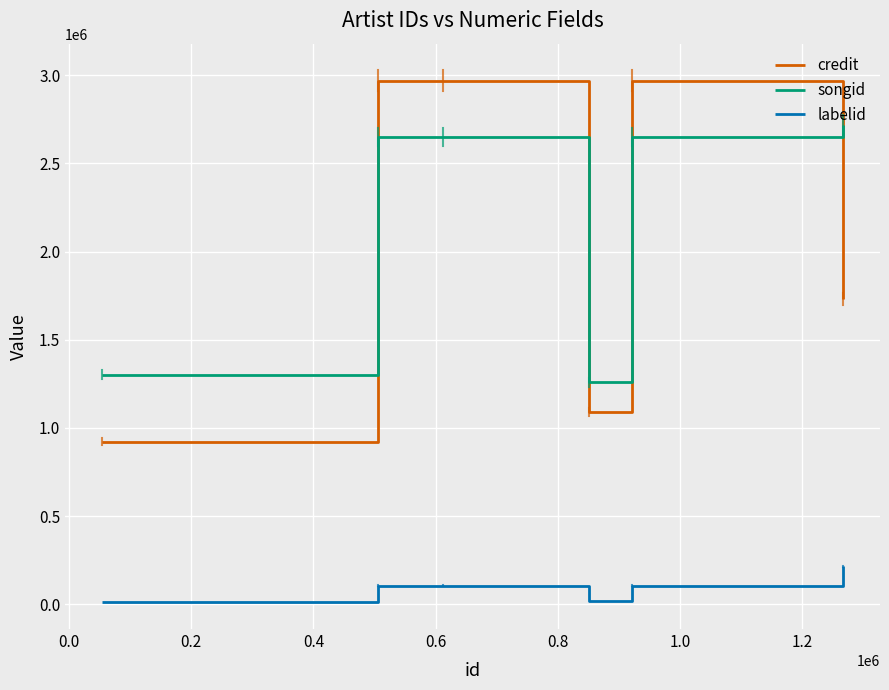

How many categories are shown in the chart?

6